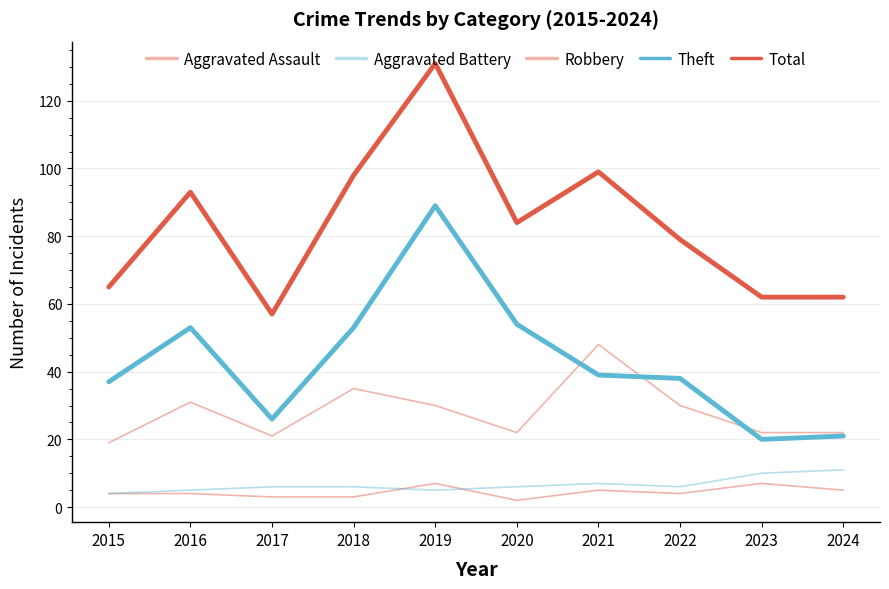

How many lines are shown in the chart?

5